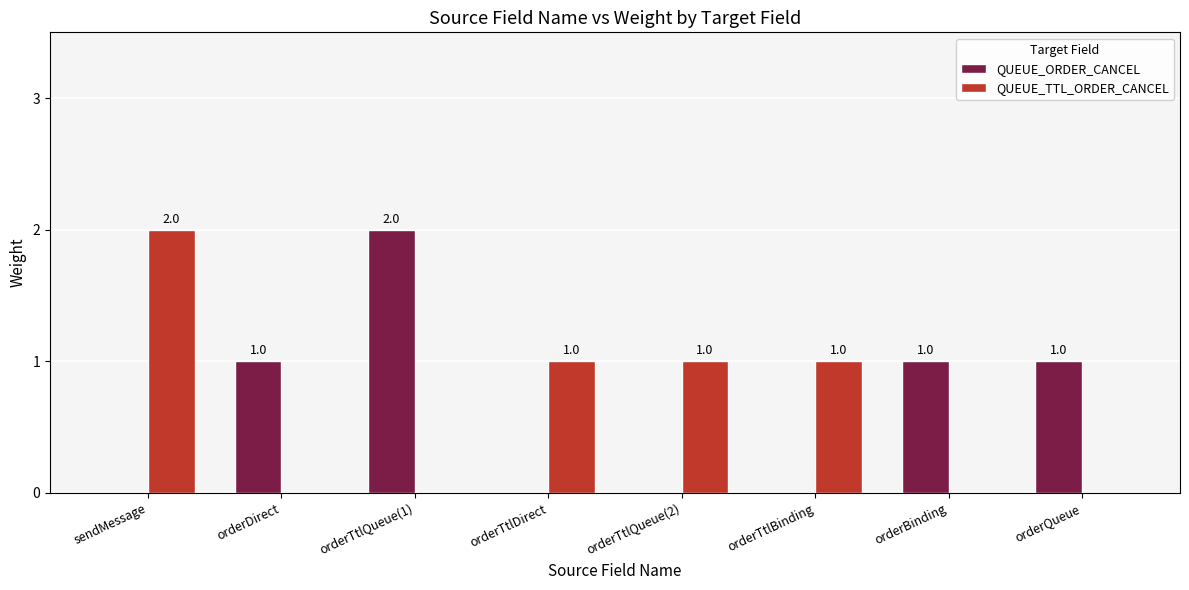

What is the sum of all QUEUE_ORDER_CANCEL values?

5